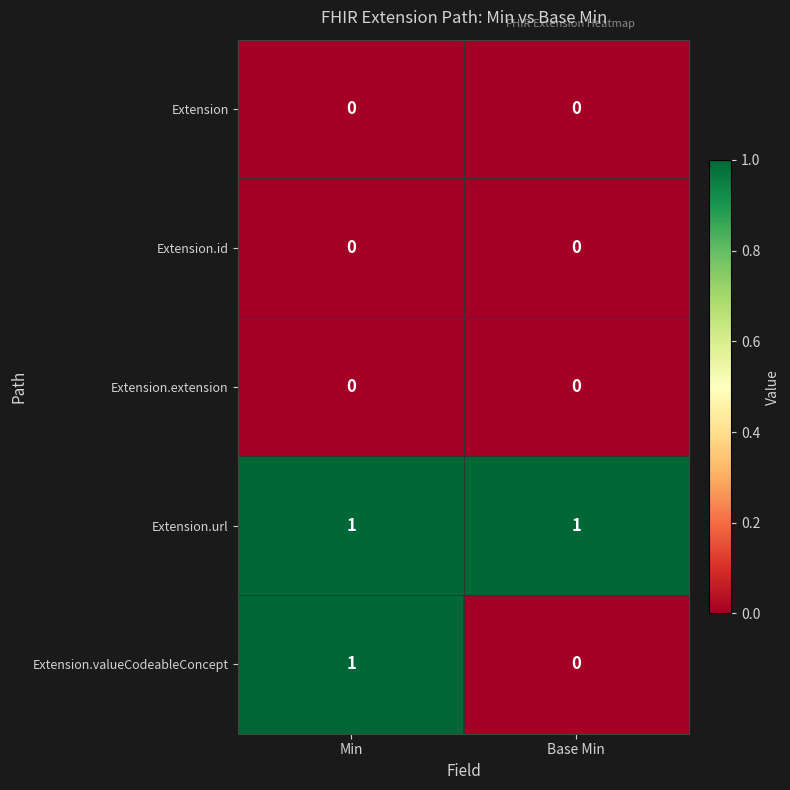

Which series changed the most between Min and Base Min?

Extension.valueCodeableConcept